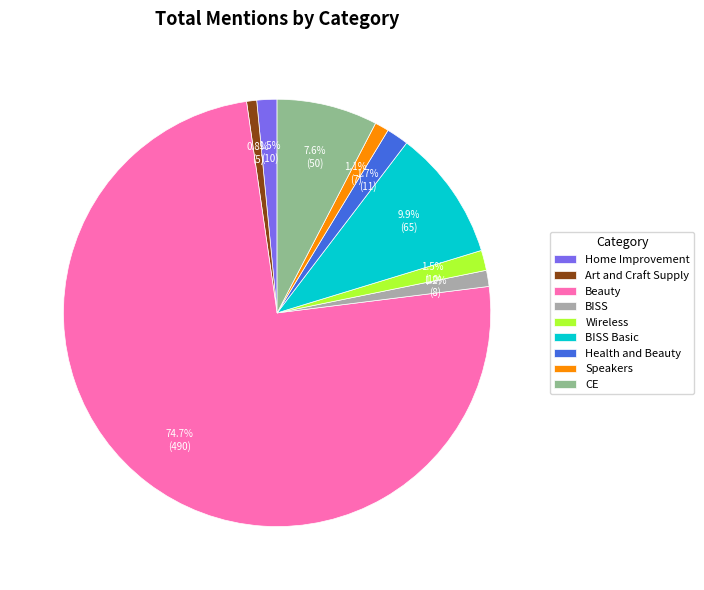

To the nearest percent, what percentage of the pie is BISS?

1%